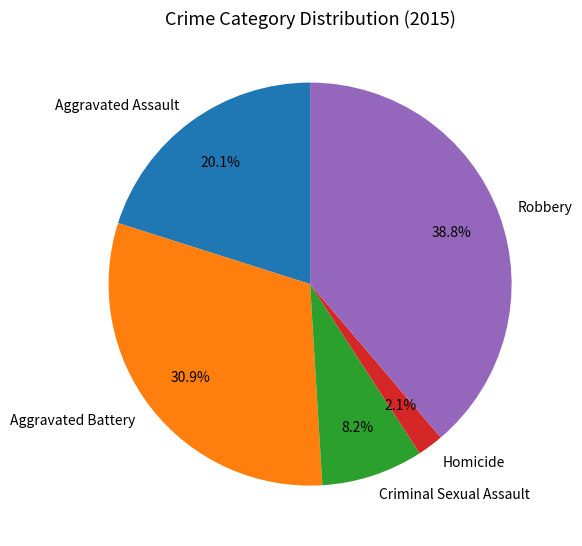

The Criminal Sexual Assault slice represents 1% of the pie. True or false?

False